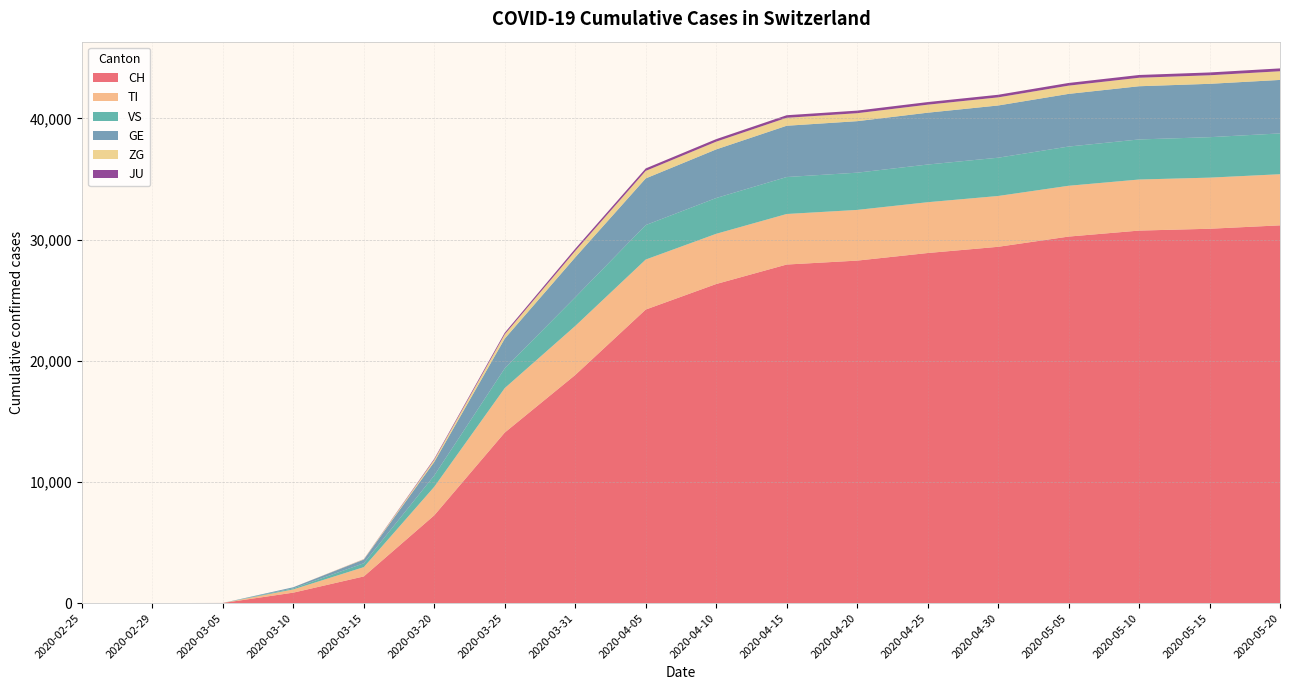

Reading left to right, extract all data points from this chart.

CH: 0	0	10	862	2200	7245	14076	18827	24228	26336	27944	28268	28894	29407	30251	30746	30897	31178
TI: 0	0	1	267	767	2356	3671	4045	4128	4144	4171	4184	4194	4194	4194	4215	4219	4220
VS: 0	0	0	85	319	937	1628	2369	2844	2955	3052	3074	3110	3160	3237	3308	3340	3369
GE: 0	0	1	94	306	1114	2455	3294	3852	4012	4232	4251	4278	4310	4347	4391	4404	4414
ZG: 0	0	0	0	29	185	356	530	621	640	656	658	662	670	681	701	706	717
JU: 0	0	0	0	11	75	131	181	204	208	213	213	215	215	221	228	232	235